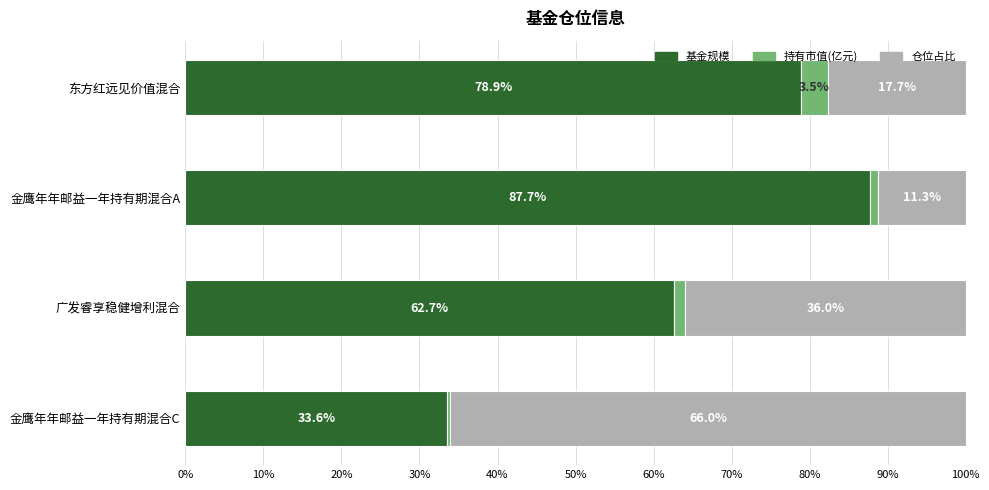

Is it true that 基金规模 equals 53.7 at 金鹰年年邮益一年持有期混合C?

False